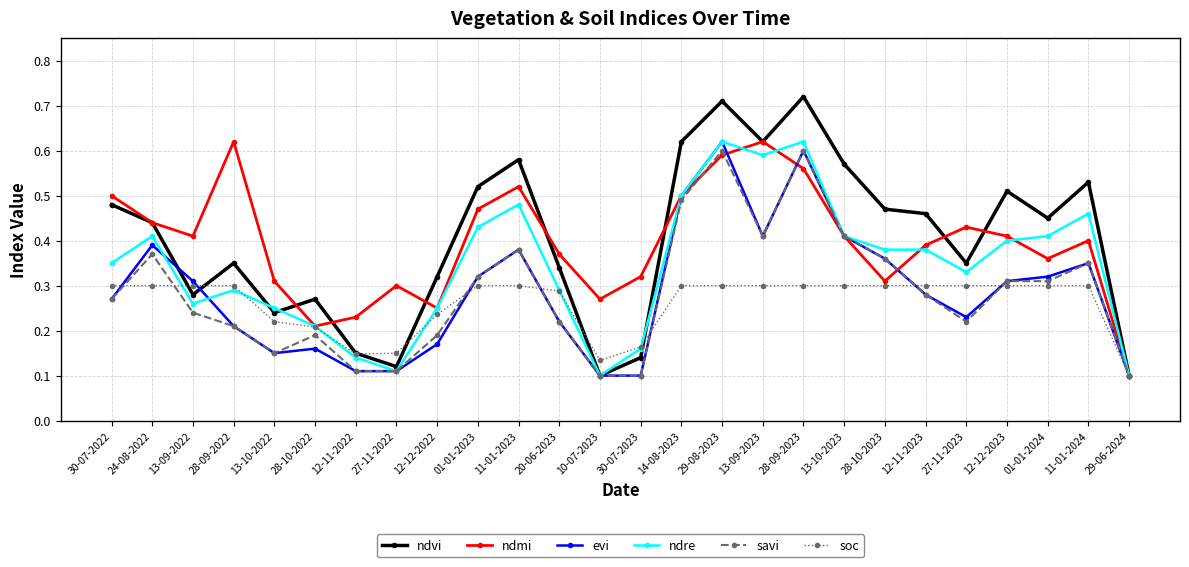

What position from the left is 12-12-2023?

23